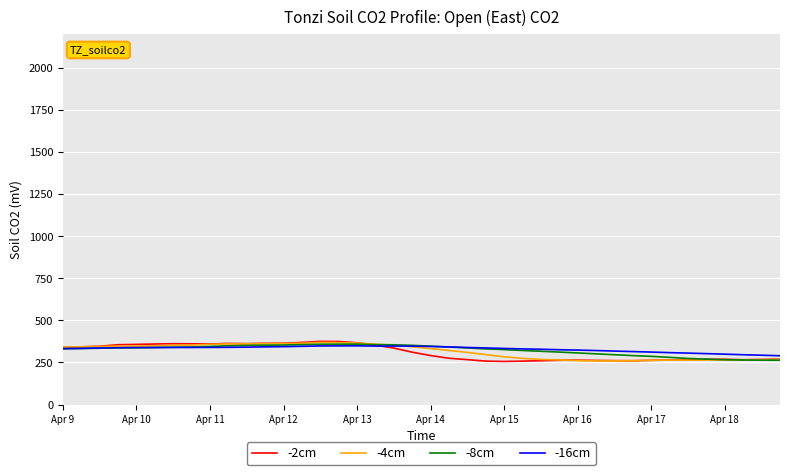

What is the lowest value of the -2cm series?

255.8